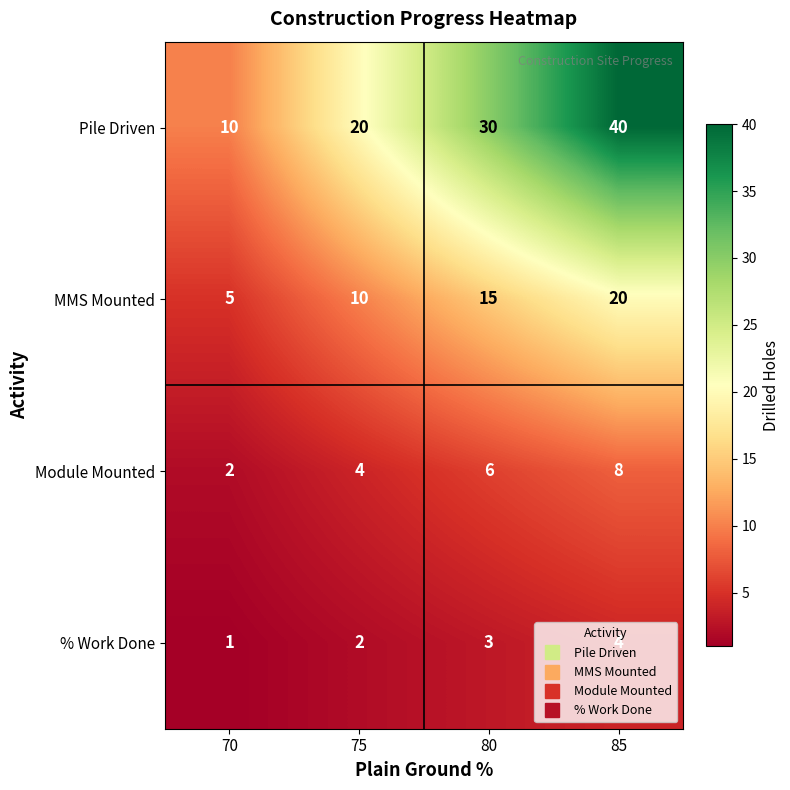

What is the difference between the highest and lowest values at 70?

9